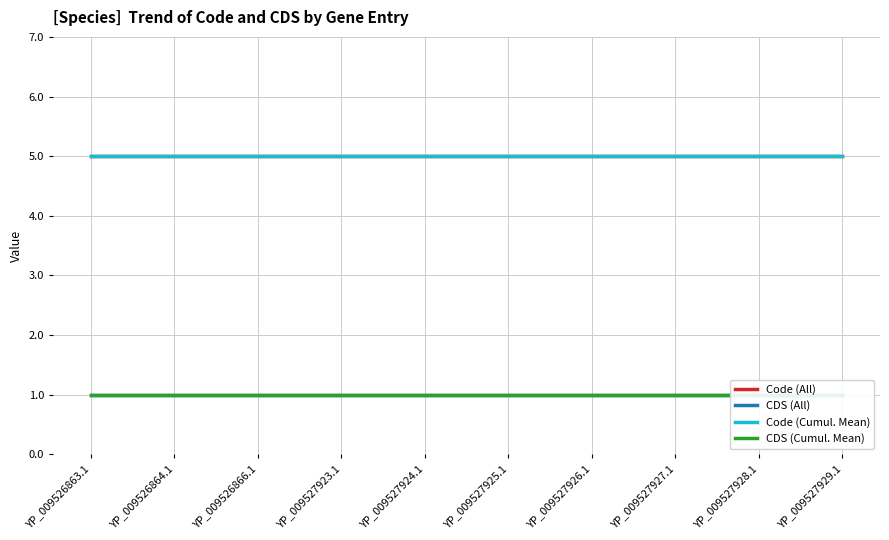

Reading left to right, list all the values displayed in this chart.

Code (All): 5	5	5	5	5	5	5	5	5	5
CDS (All): 1	1	1	1	1	1	1	1	1	1
Code (Cumul. Mean): 5	5	5	5	5	5	5	5	5	5
CDS (Cumul. Mean): 1	1	1	1	1	1	1	1	1	1